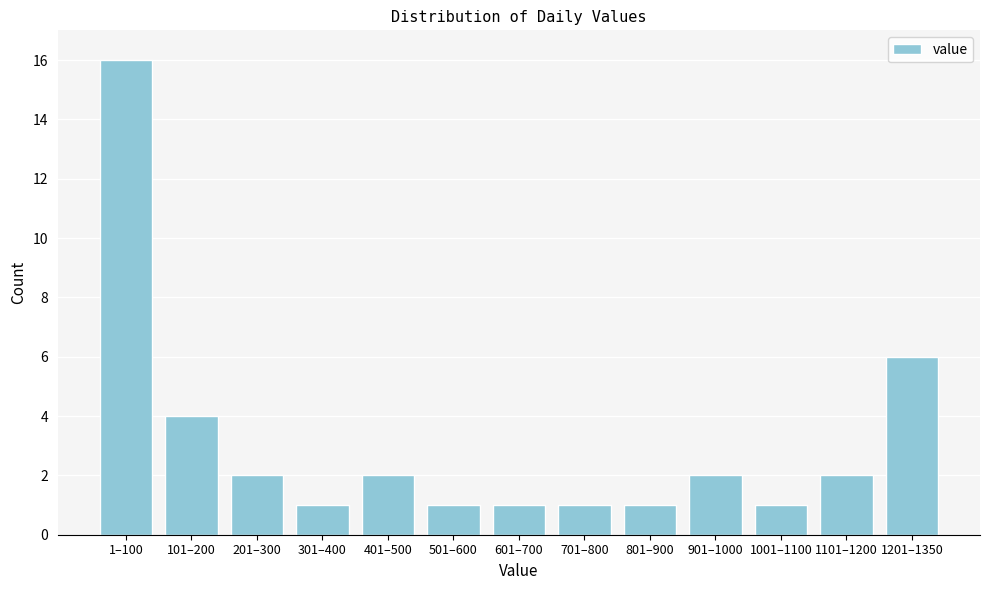

Reading left to right, transcribe all the data shown in this chart.

1–100=16	101–200=4	201–300=2	301–400=1	401–500=2	501–600=1	601–700=1	701–800=1	801–900=1	901–1000=2	1001–1100=1	1101–1200=2	1201–1350=6